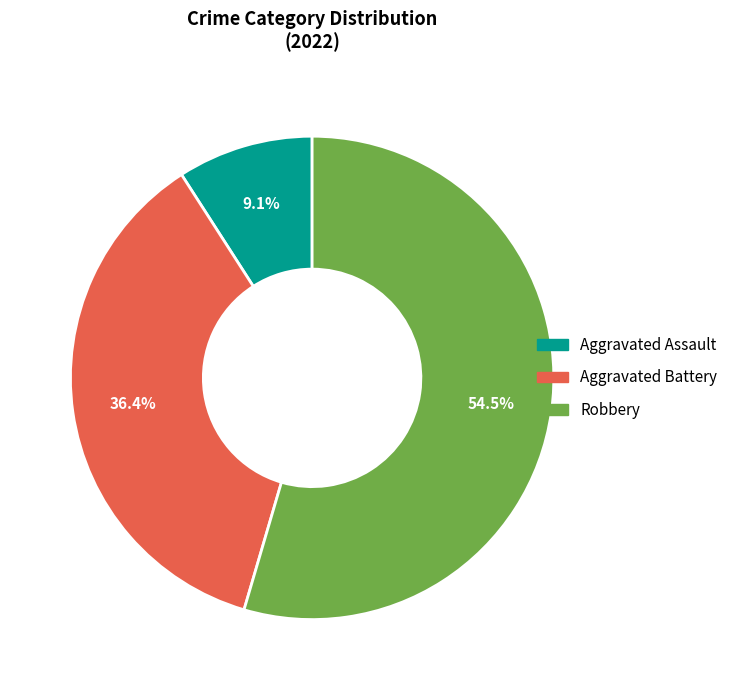

What portion of the pie excludes Aggravated Battery?

63.6%